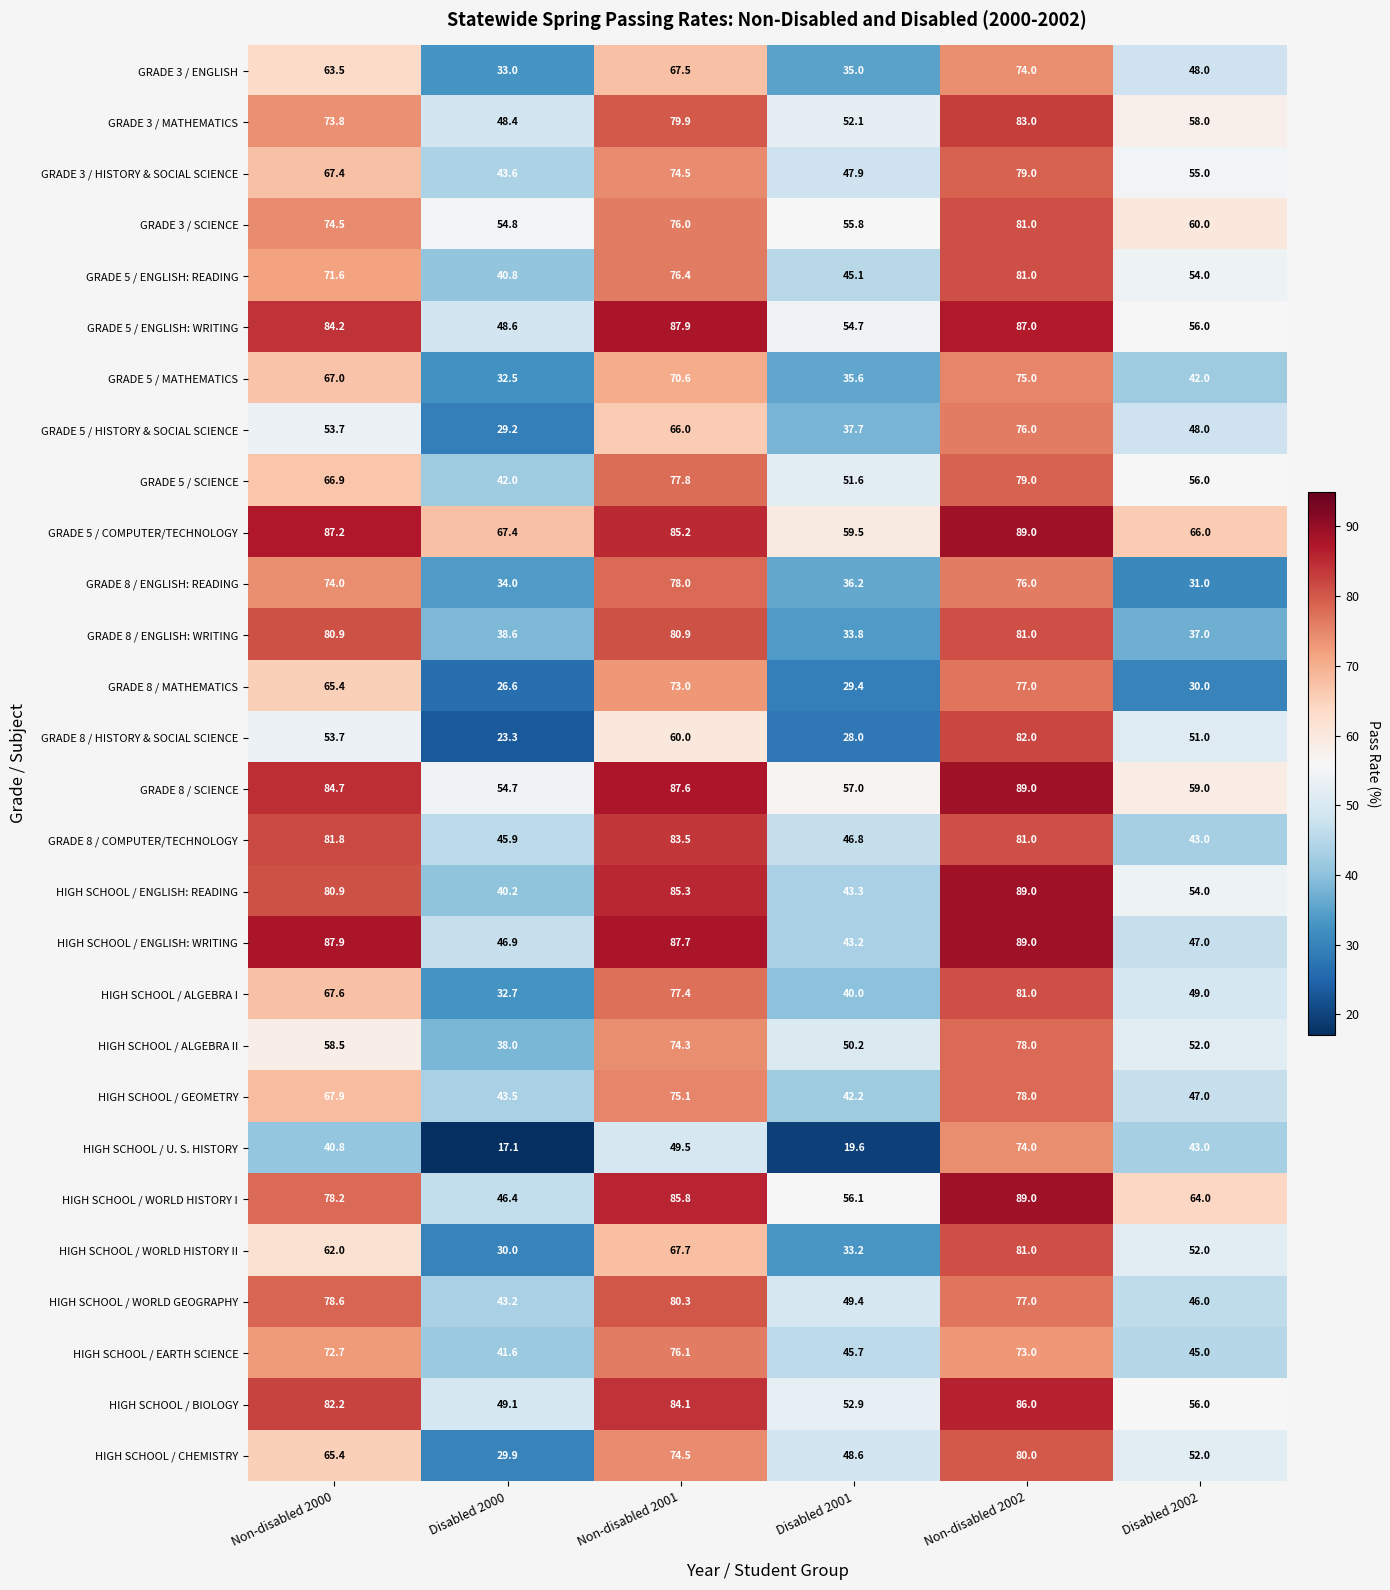

What is the lowest value of the GRADE 3 / SCIENCE series?

54.8